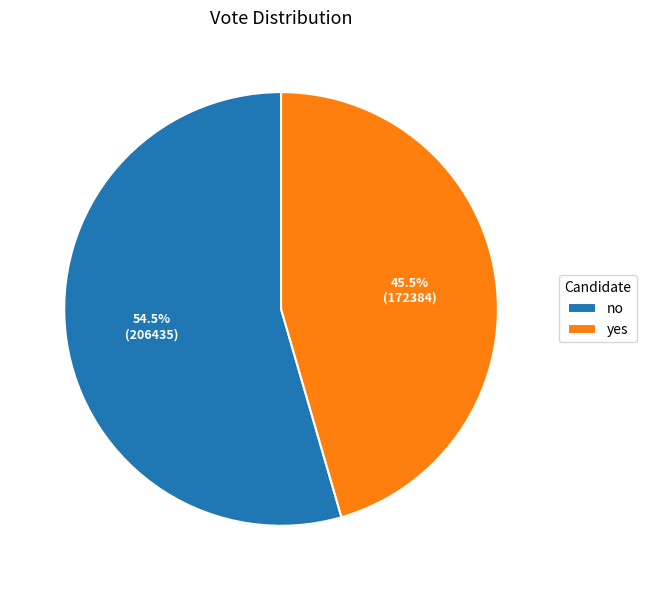

Which category accounts for the majority?

no